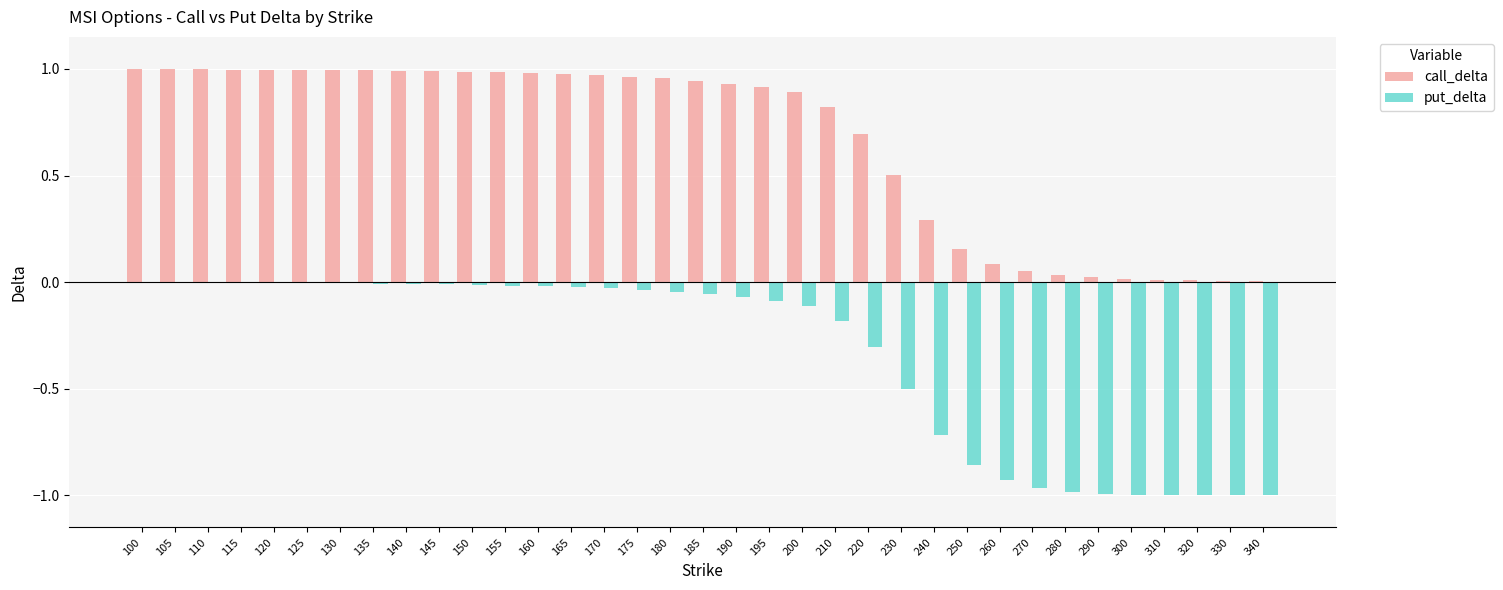

Which series has the largest total across all categories?

call_delta